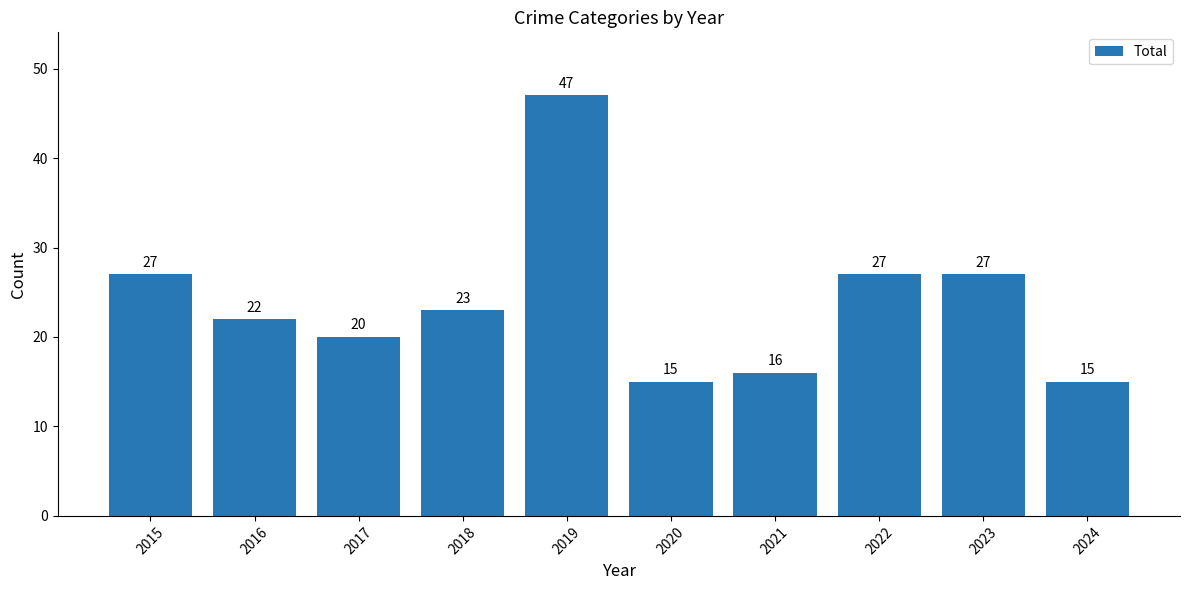

What is the difference between the maximum and minimum values?

32